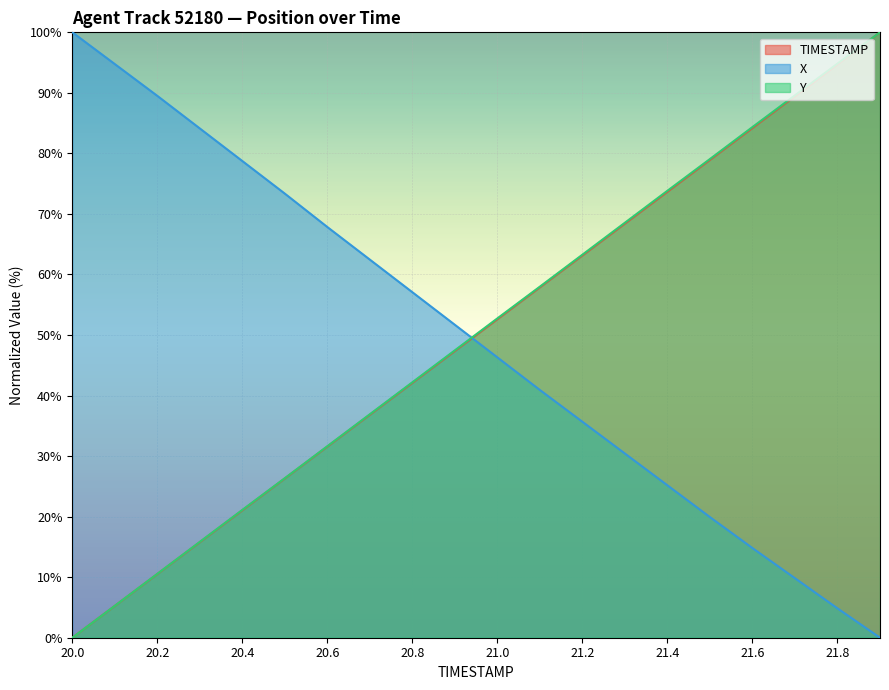

Which has a higher value, 21.2 or 21.0?

21.2